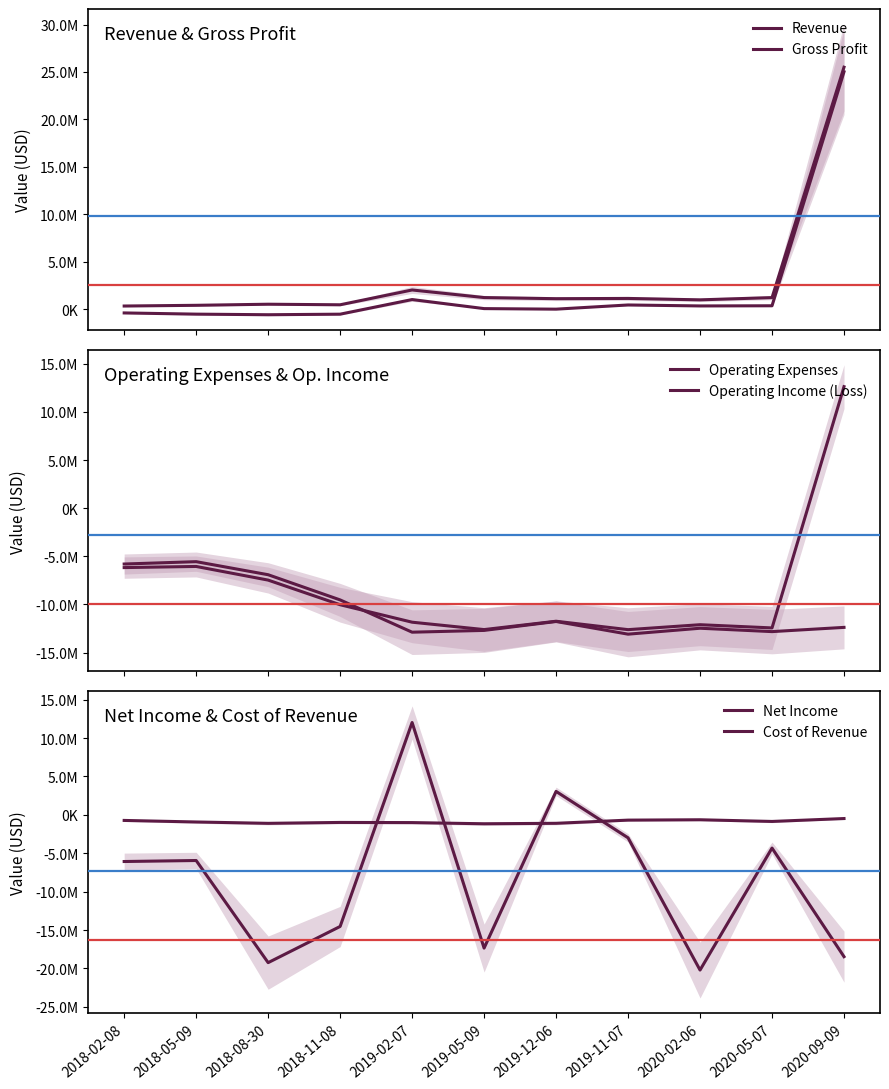

Is it true that Operating Expenses equals -5557000 at 2018-05-09?

True